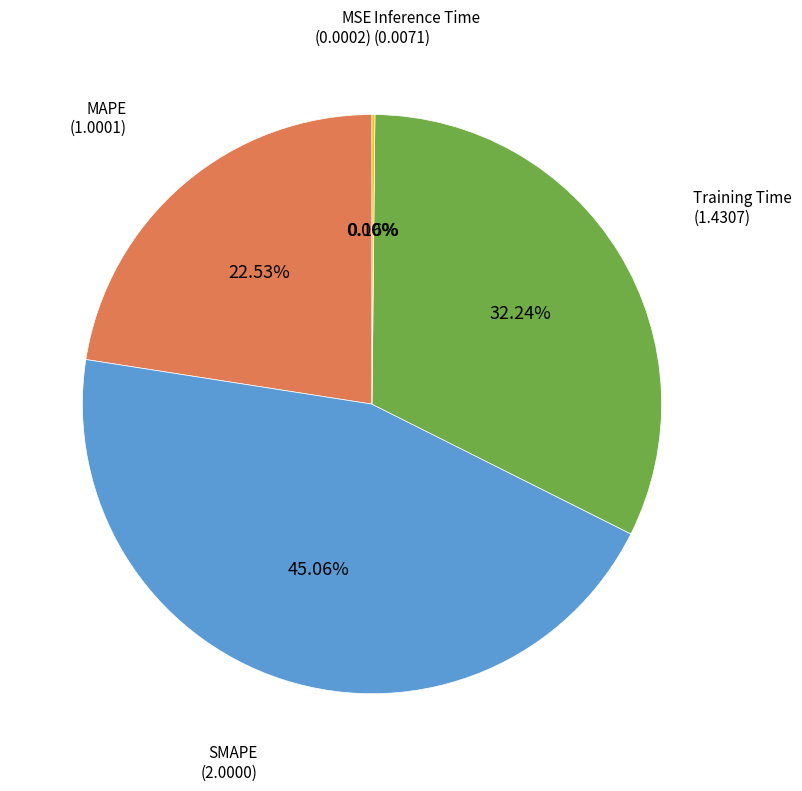

Is there any slice that represents more than half of the pie?

No